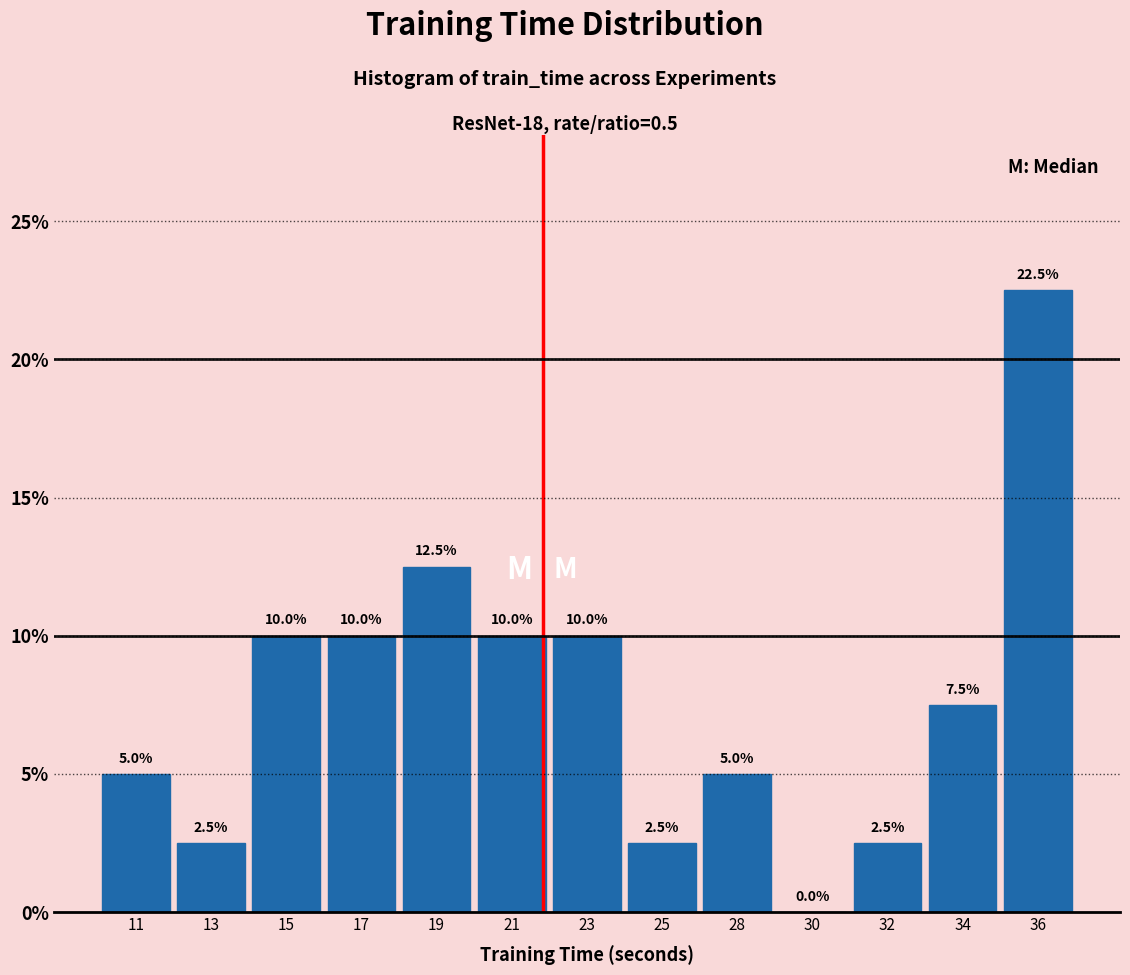

Reading right to left, extract all data points from this chart.

36=22.5	34=7.5	32=2.5	30=0.0	28=5.0	25=2.5	23=10.0	21=10.0	19=12.5	17=10.0	15=10.0	13=2.5	11=5.0